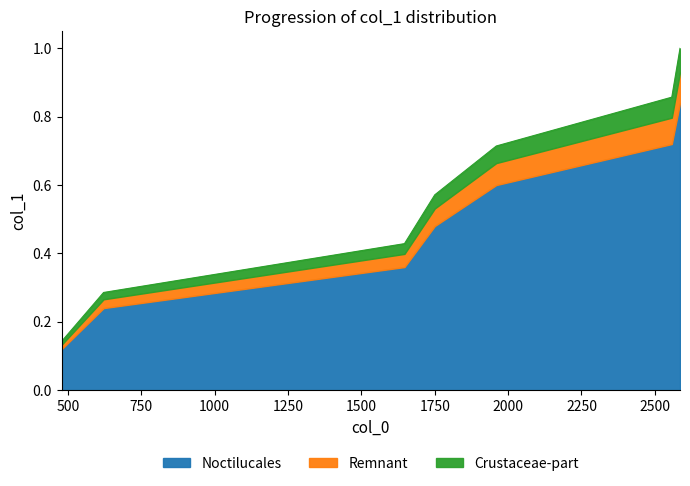

Count the values in the range 0 to 1.

7